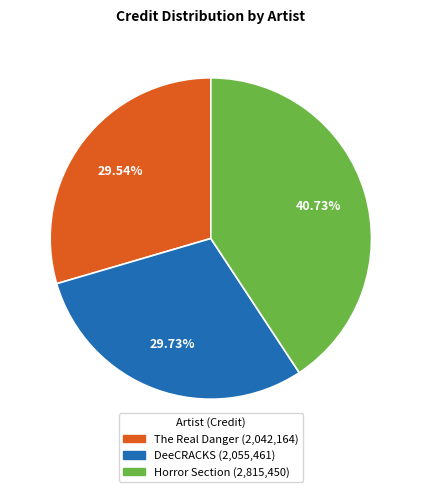

Which category has the biggest portion of the pie?

Horror Section